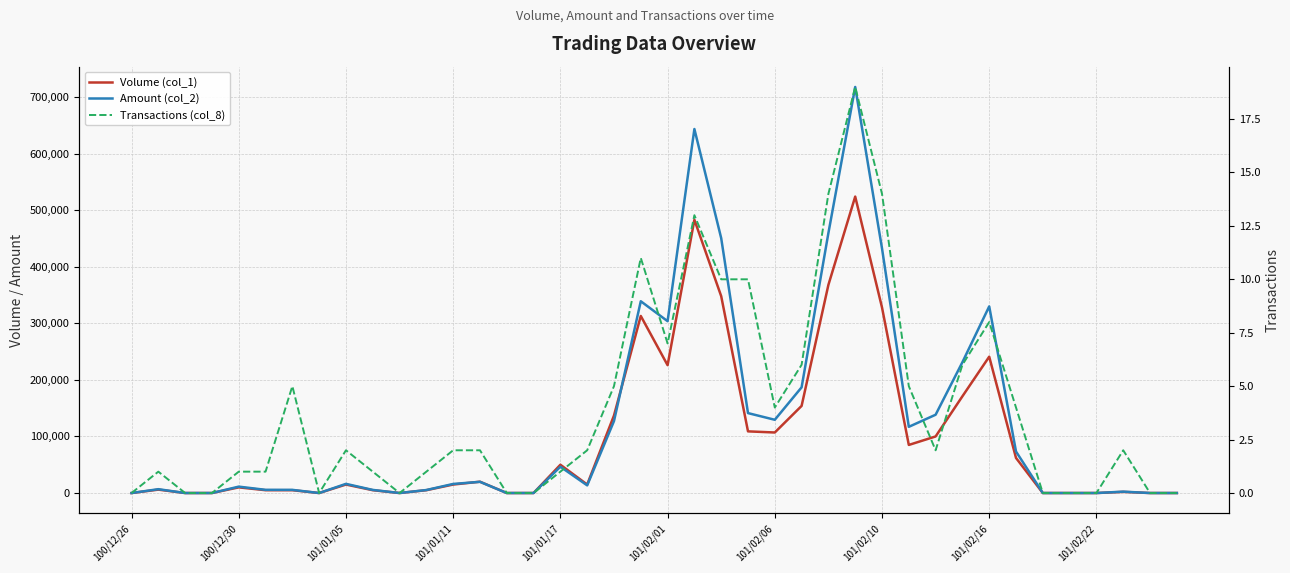

Does the chart have visible grid lines?

Yes